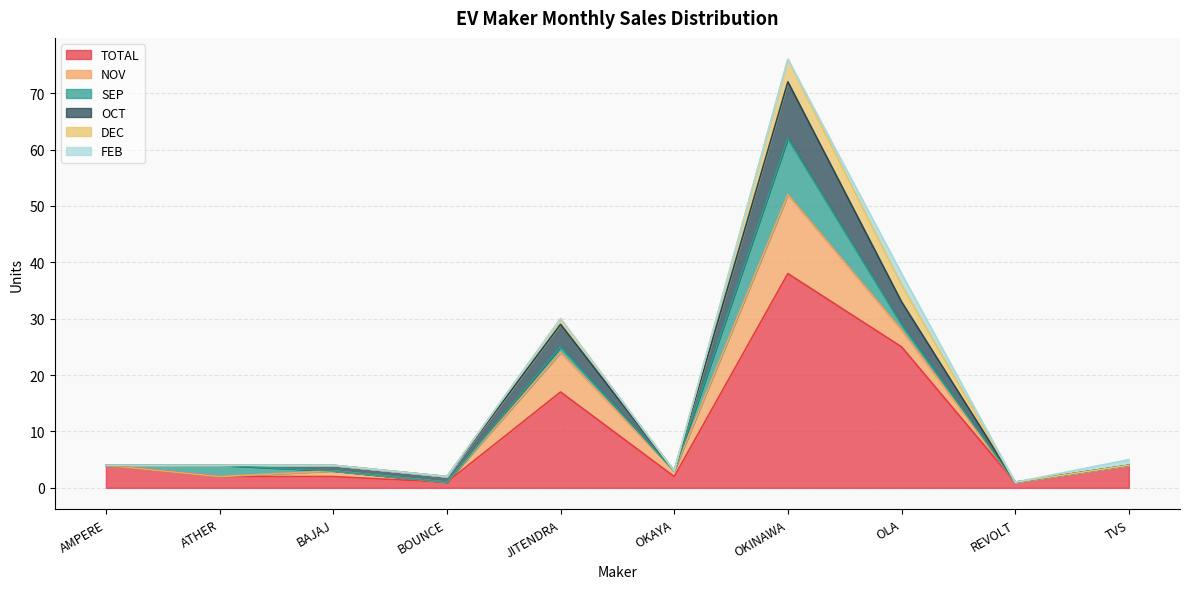

What are all the series names shown in the legend?

TOTAL, NOV, SEP, OCT, DEC, FEB